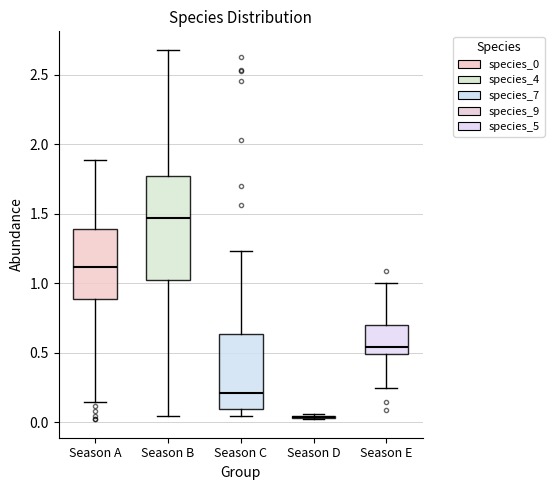

Comparing the boxes themselves (not the whiskers), which one is the tallest?

Season B